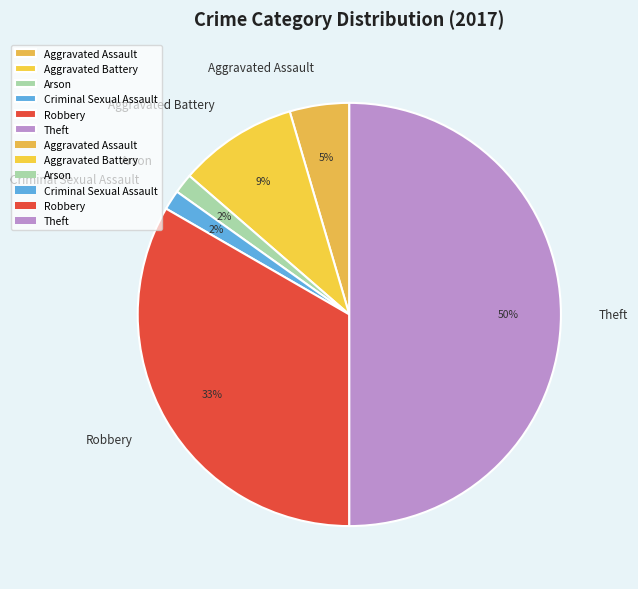

What is the largest slice in the pie chart?

Theft